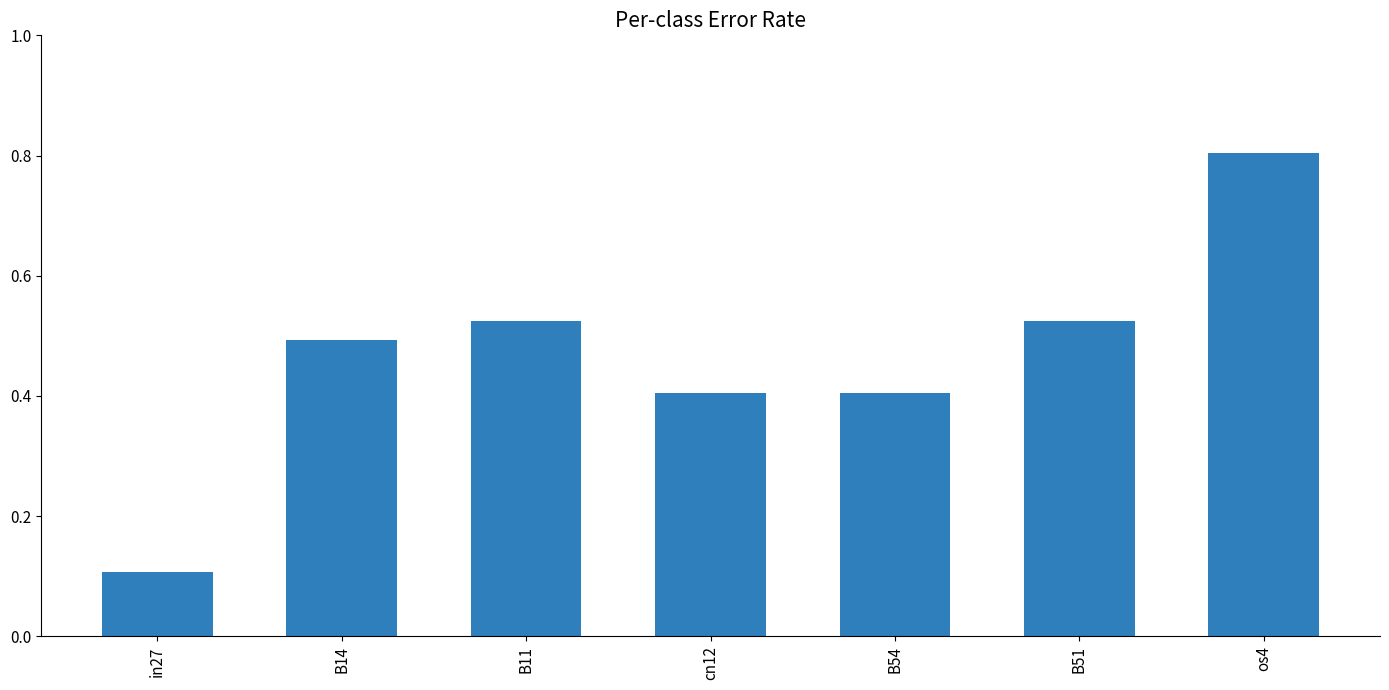

What is the difference between the second highest and minimum values?

0.4